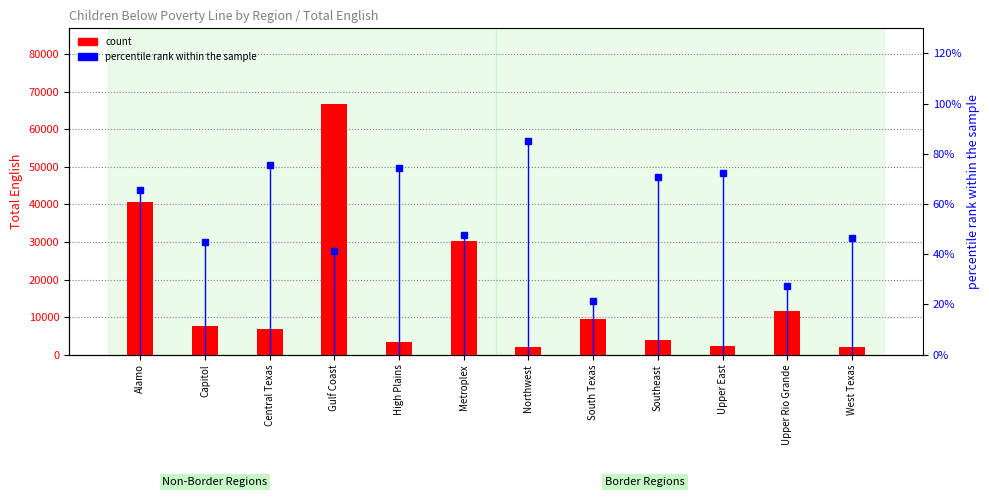

List the labels in order of value, smallest first.

West Texas, Northwest, Upper East, High Plains, Southeast, Central Texas, Capitol, South Texas, Upper Rio Grande, Metroplex, Alamo, Gulf Coast